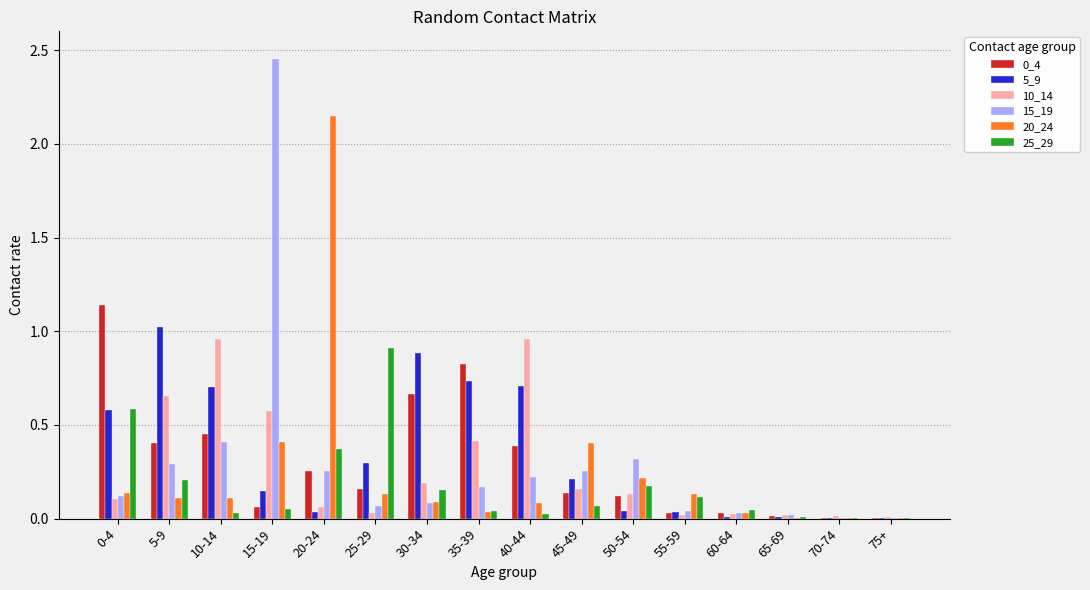

At which category is the sum across all series the highest?

15-19